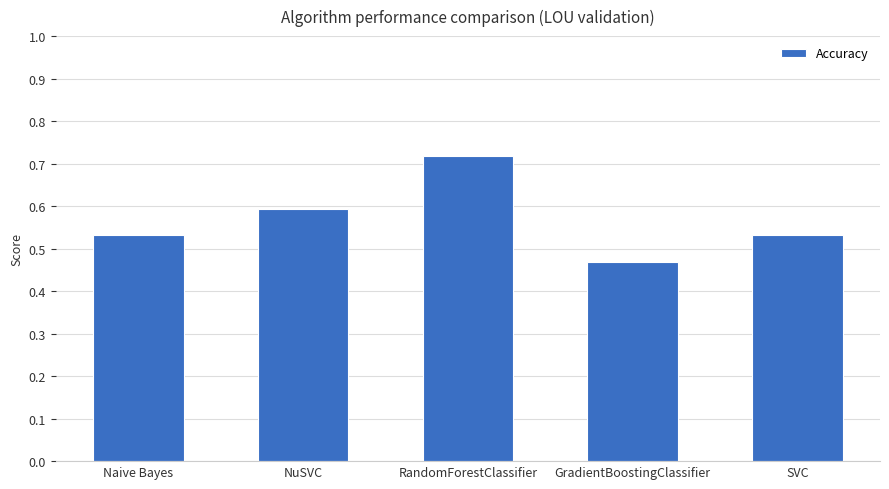

The chart shows a value of 0.2 at NuSVC. True or false?

False